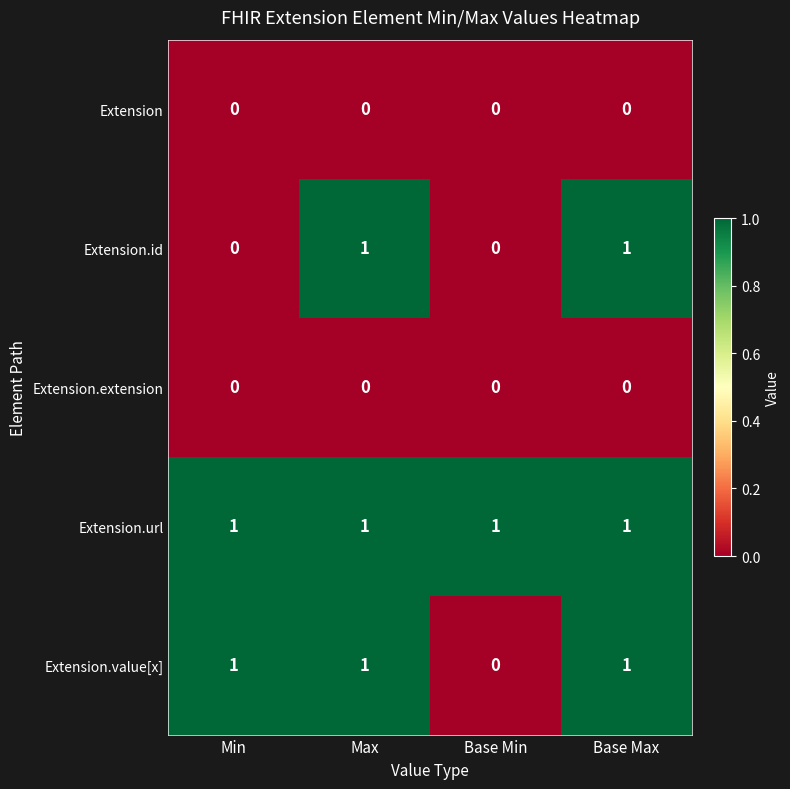

Between Min and Max, which series saw the biggest shift?

Extension.id